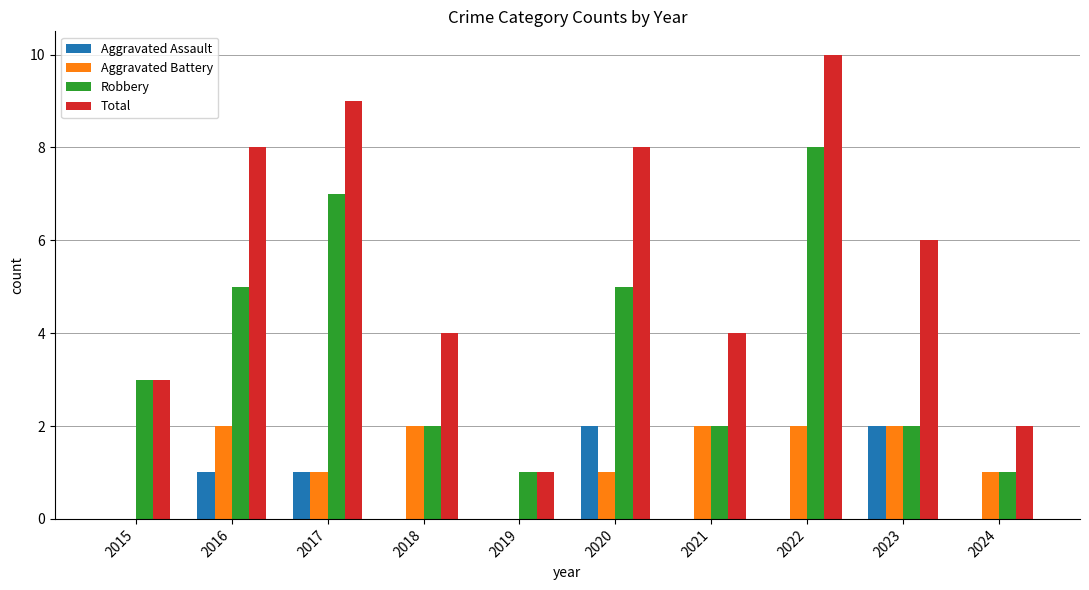

What are all the series names shown in the legend?

Aggravated Assault, Aggravated Battery, Robbery, Total